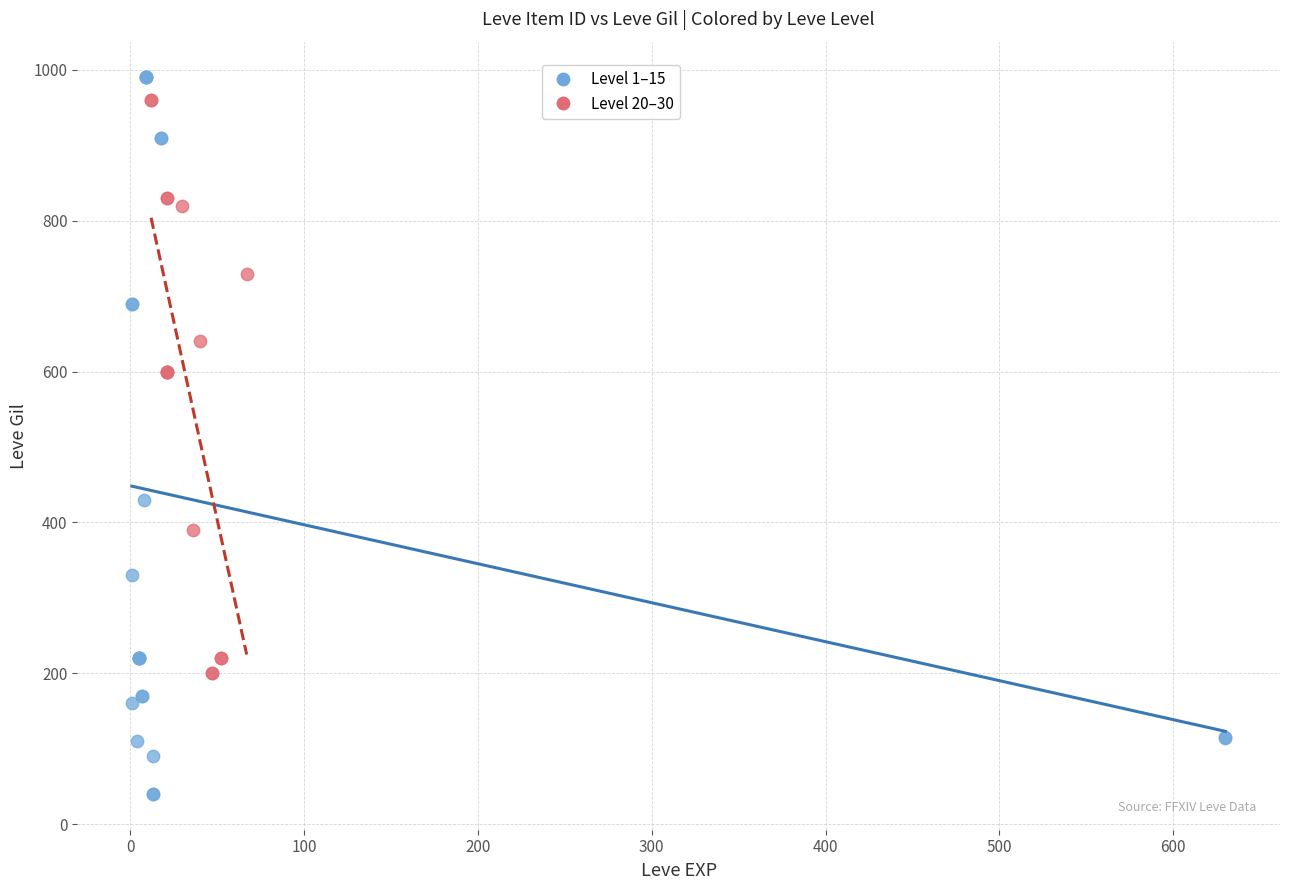

Which series reaches the minimum Y coordinate?

Level 1–15